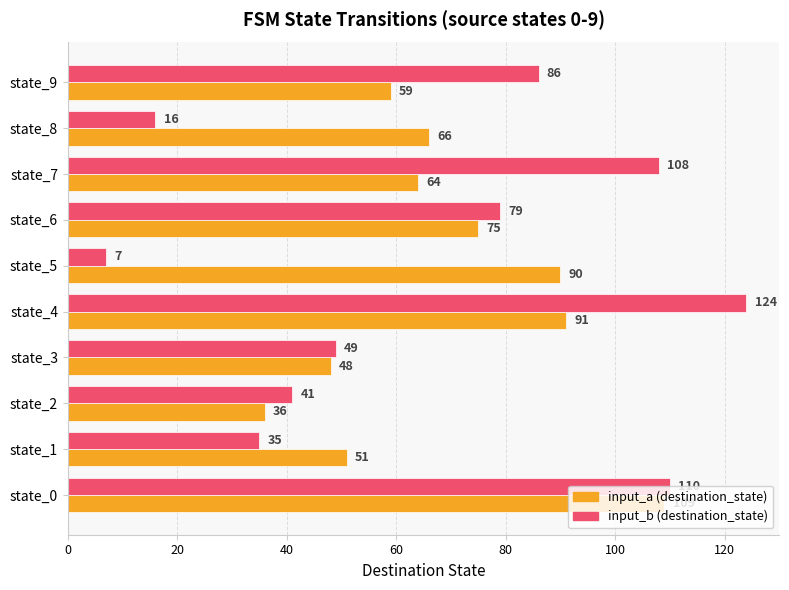

What is the lowest value of the input_b (destination_state) series?

7